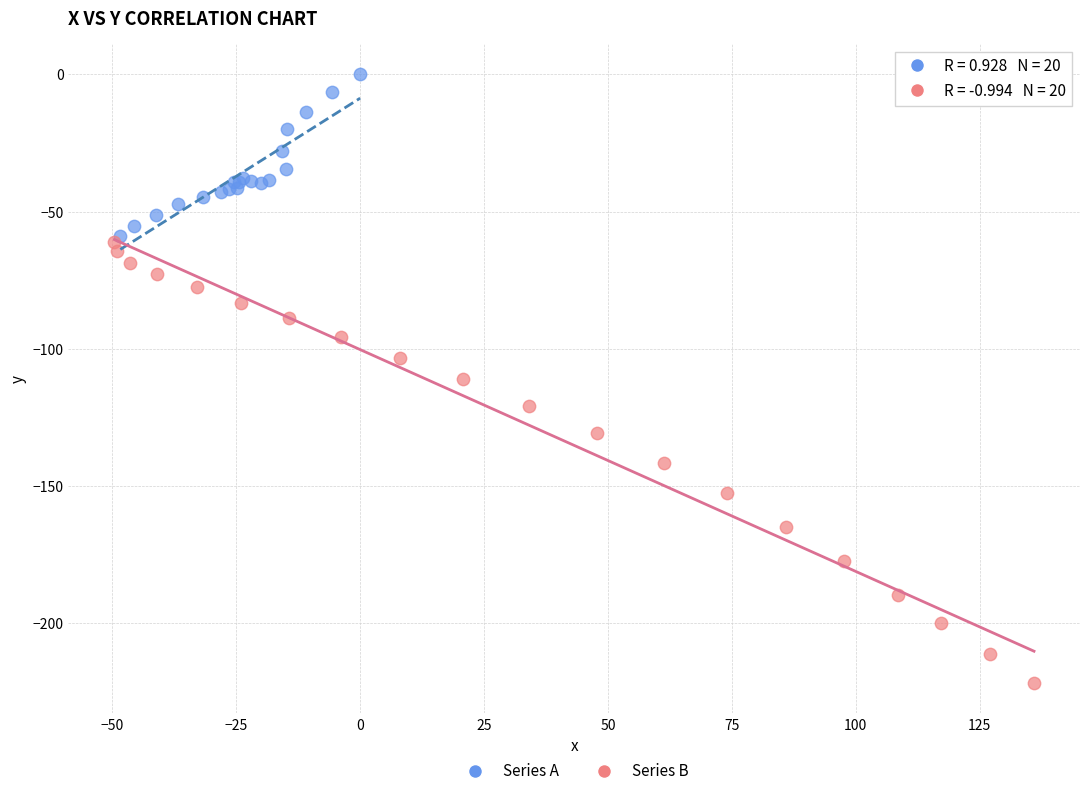

Which series has the largest Y range (max minus min)?

Series B